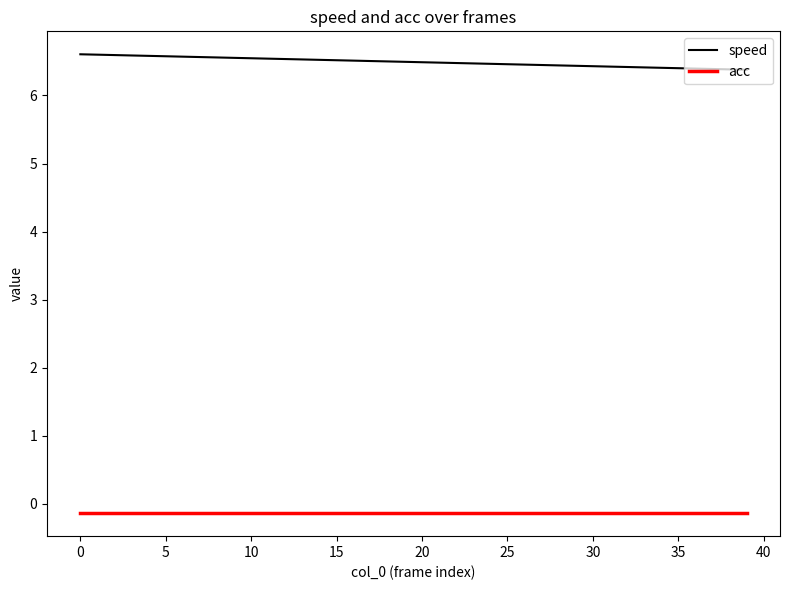

What is the maximum value shown in the chart?

6.6